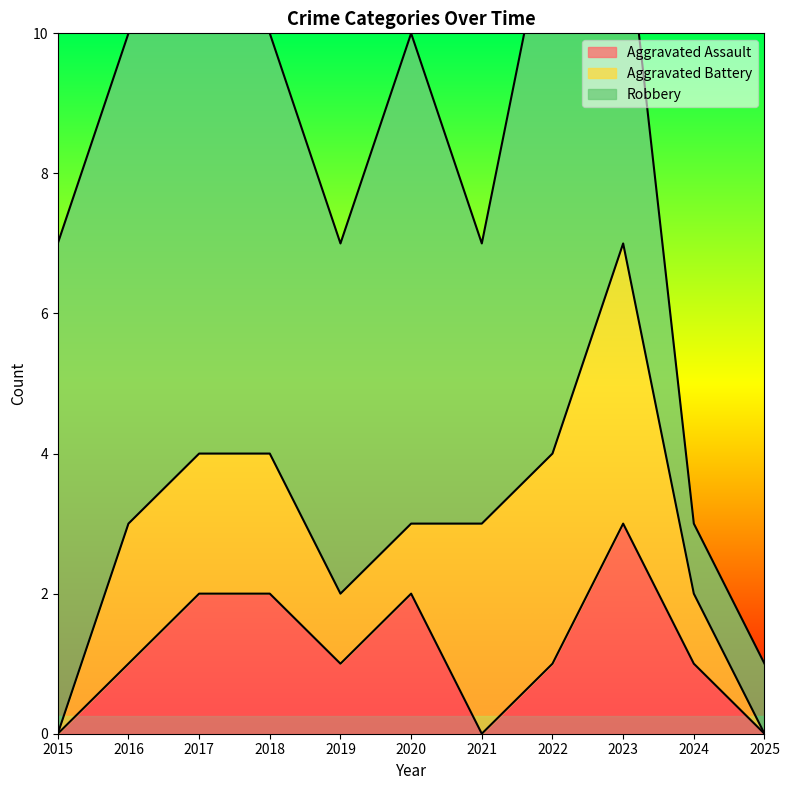

True or false: Aggravated Battery and Robbery intersect in this chart.

False